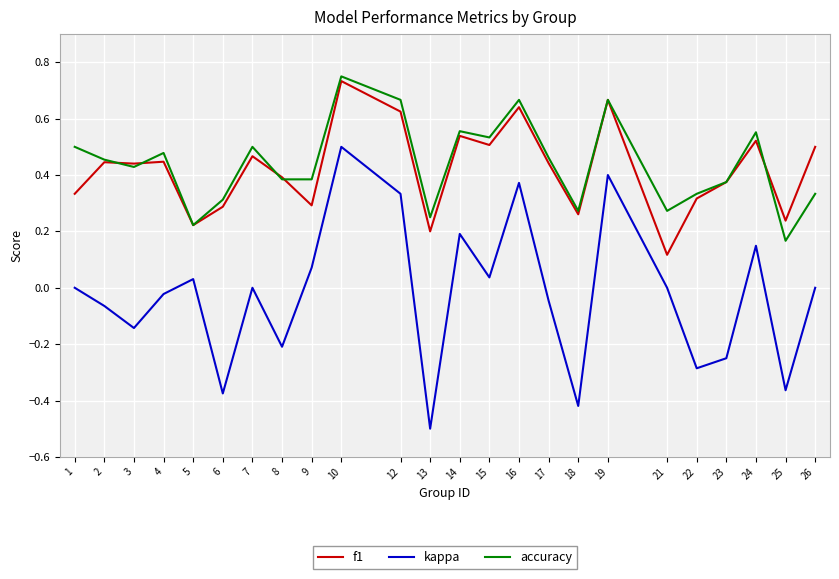

The accuracy series shows 0.3 at 26. True or false?

True